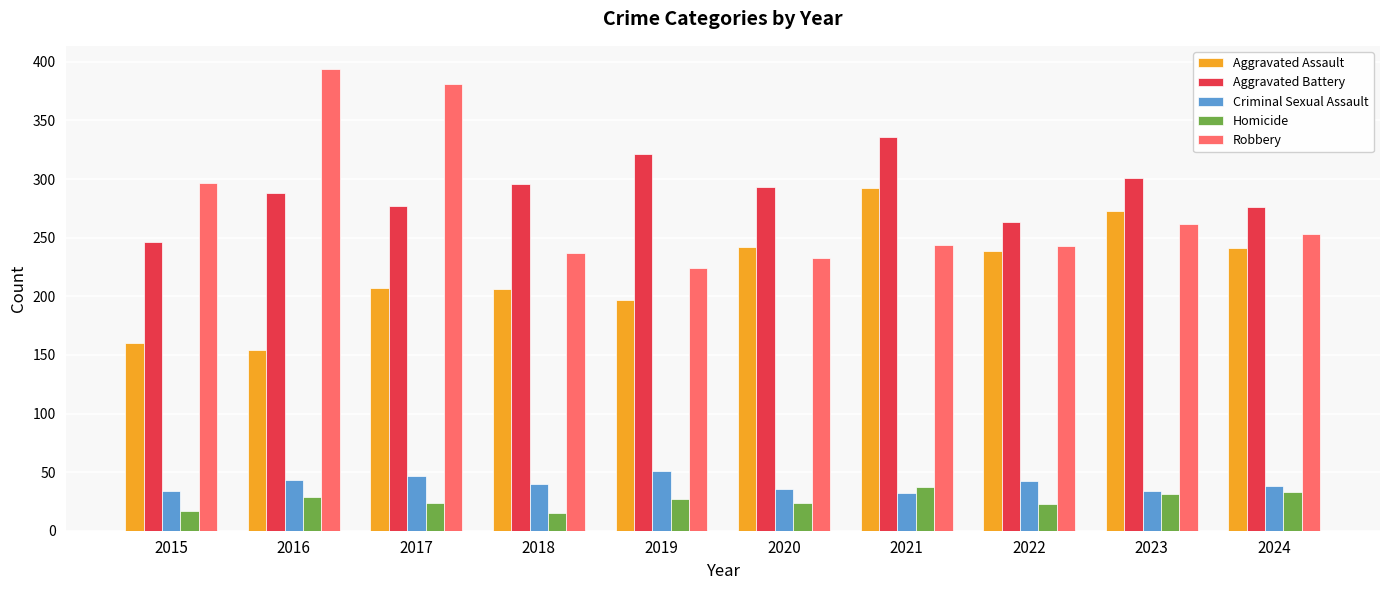

How many bars are there in each group?

5